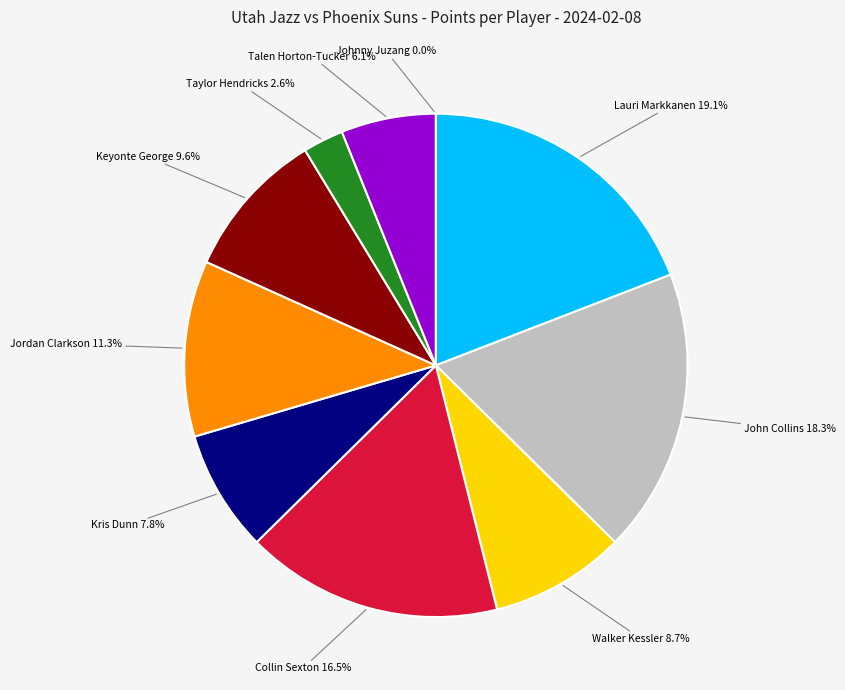

To the nearest percent, what is the combined percentage of Johnny Juzang and John Collins?

18%